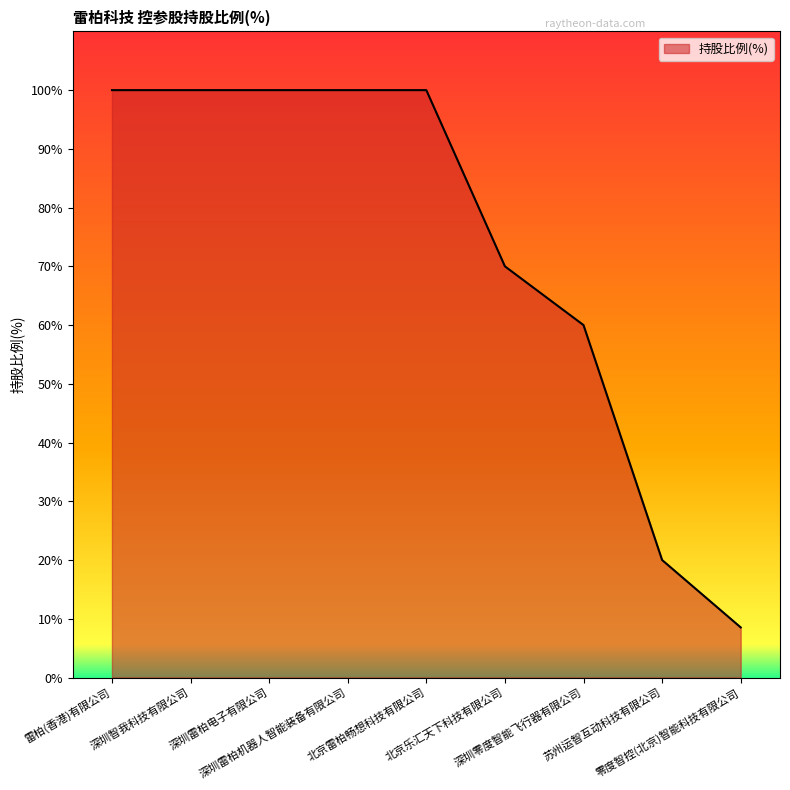

True or false: the data has more than 2 interior local peaks.

False